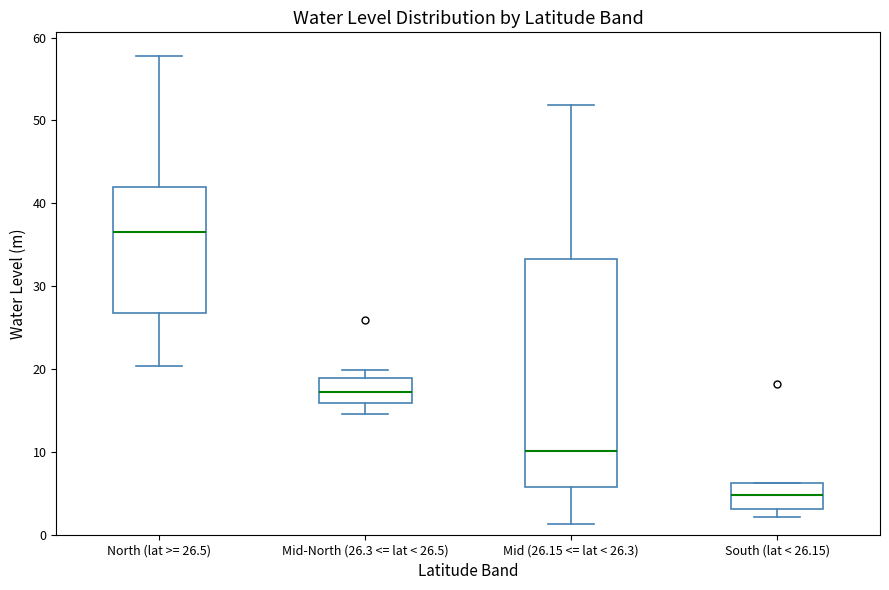

Where is the upper edge of the box for Mid-North (26.3 <= lat < 26.5) on the y-axis? The values are not printed on the chart, so give them approximately, as read against the axis.

19